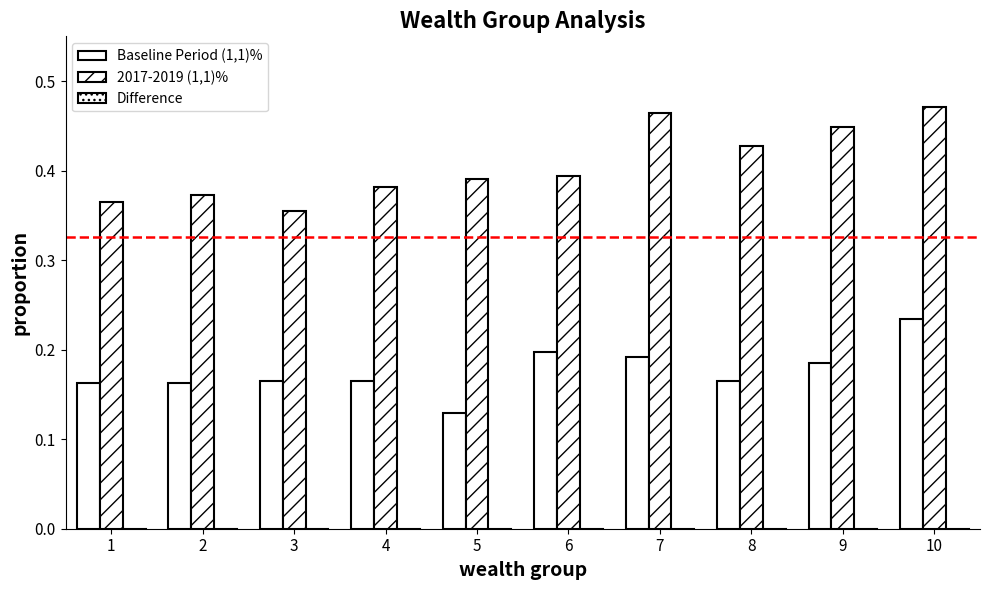

What is the spread (max minus min) of values at 8?

0.5